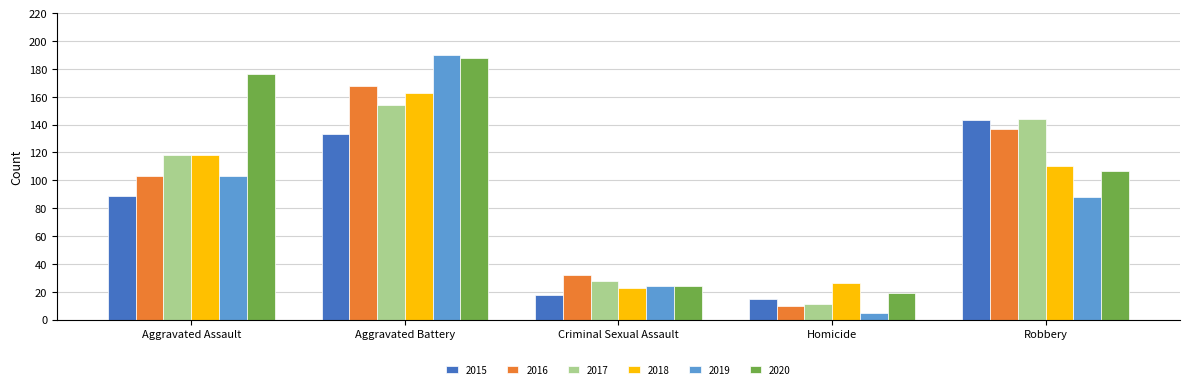

Reading left to right, transcribe all the data shown in this chart.

2015: 89	133	18	15	143
2016: 103	168	32	10	137
2017: 118	154	28	11	144
2018: 118	163	23	26	110
2019: 103	190	24	5	88
2020: 176	188	24	19	107